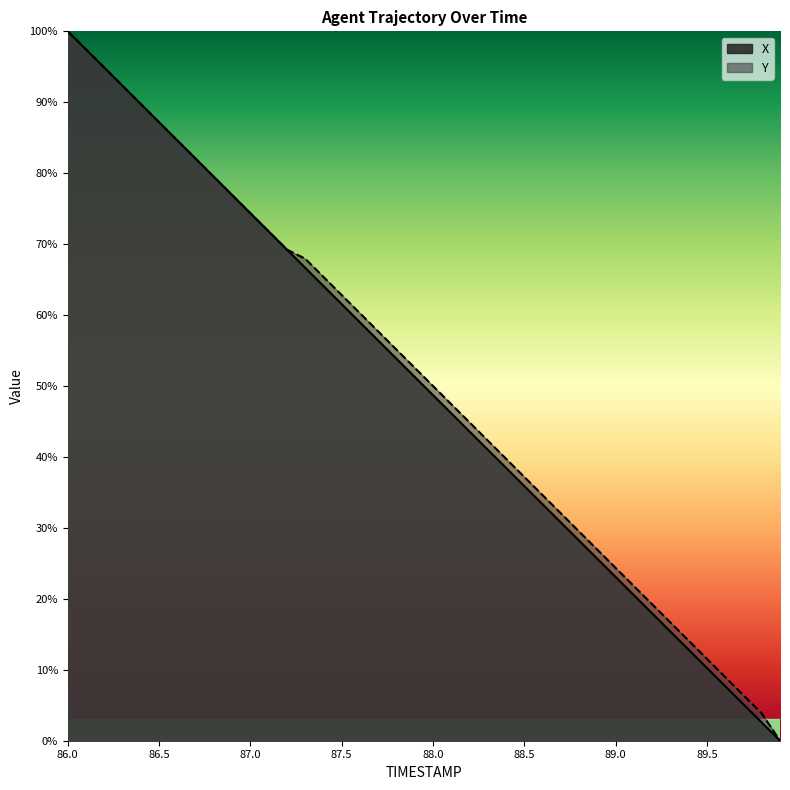

Which series has the largest total across all categories?

Y